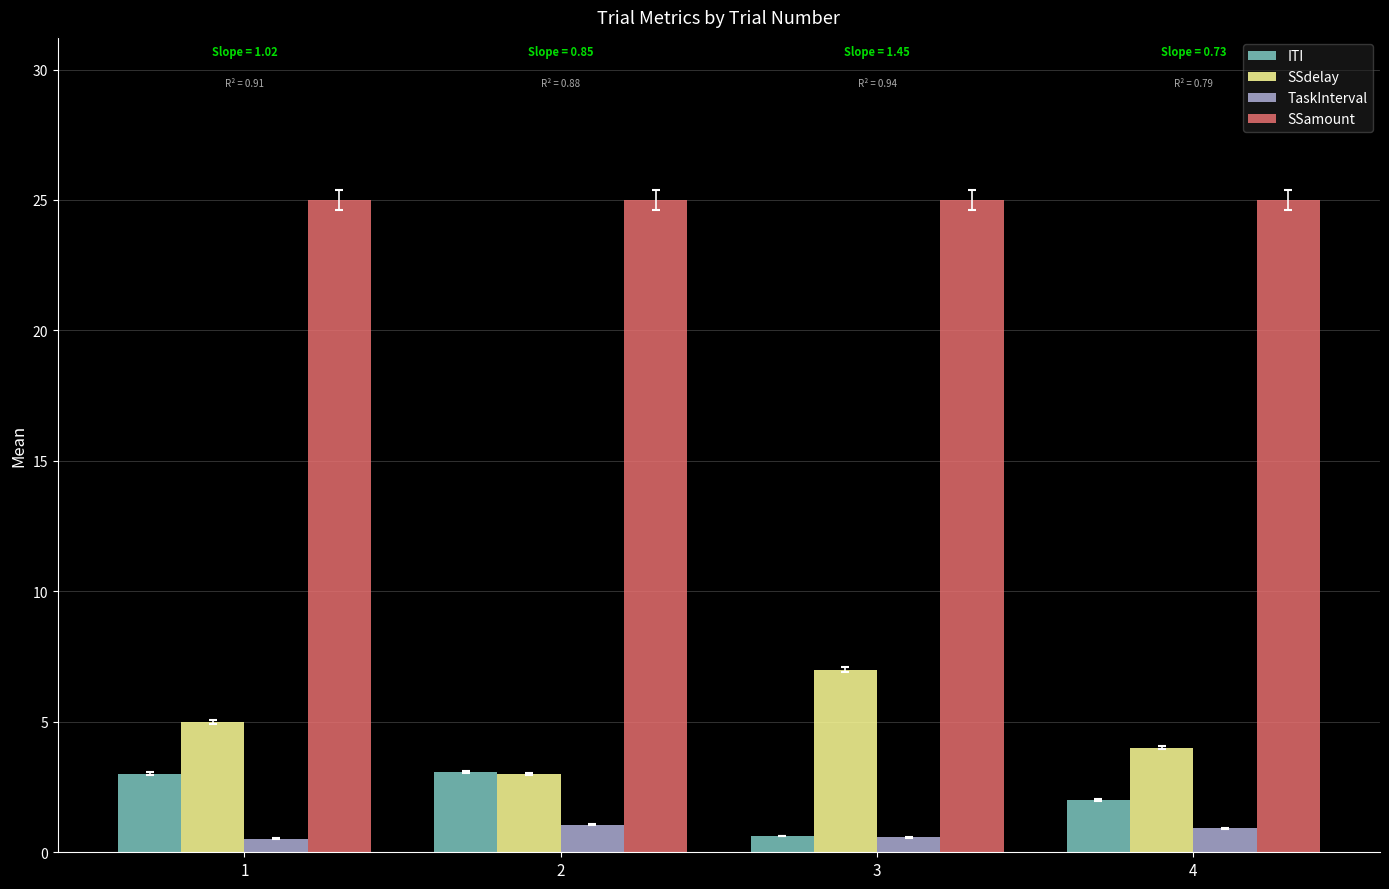

Is the value of ITI at 2 greater than the value of TaskInterval at 3?

Yes